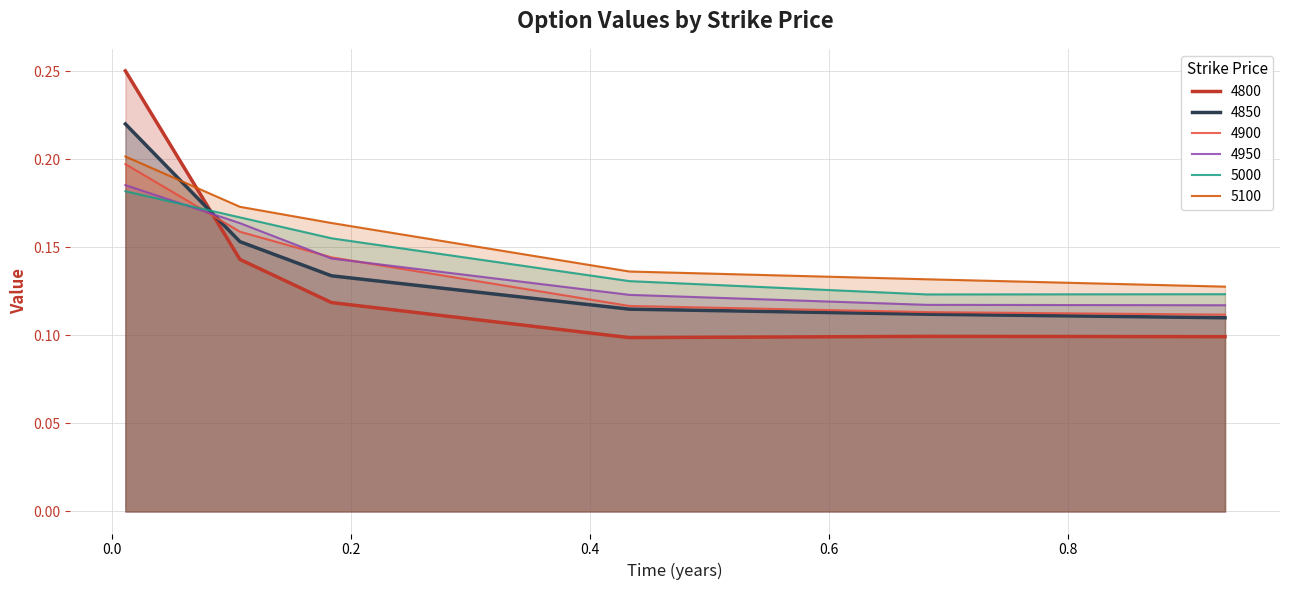

True or false: 4850 and 5100 cross at least once.

True